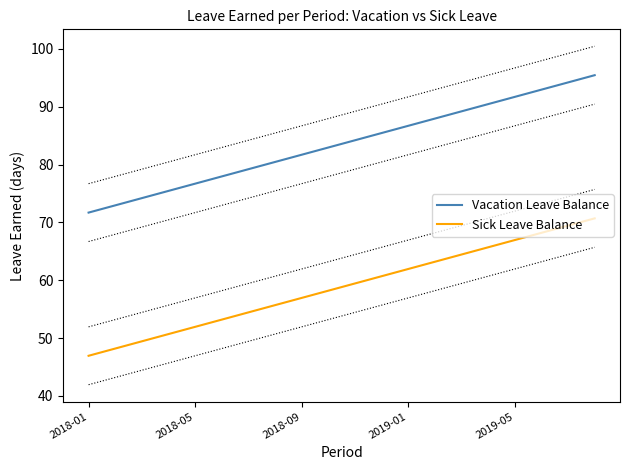

Which category has the lowest value in the Sick Leave Balance series?

2018-01